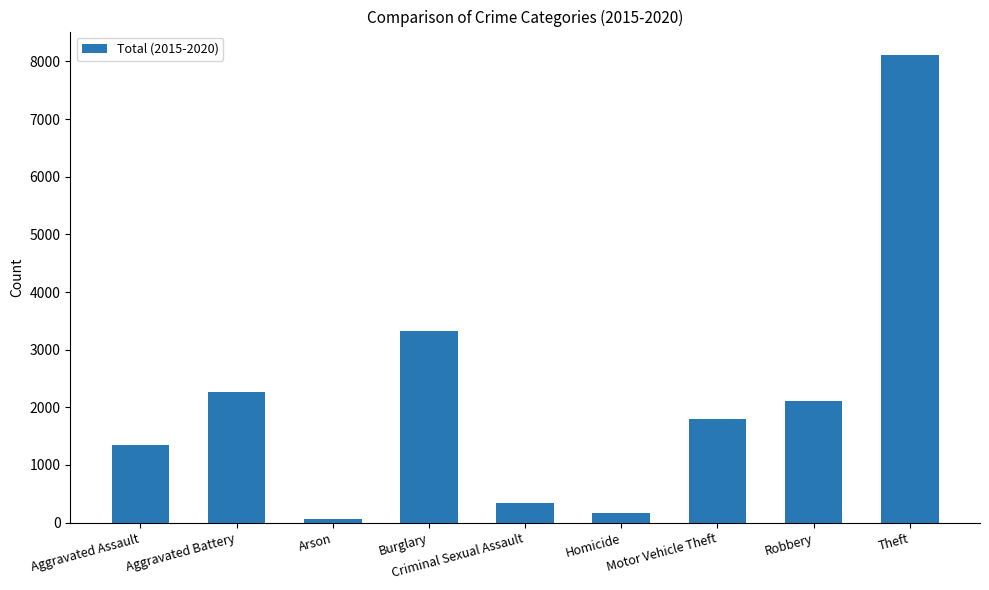

What is the smallest value displayed?

62